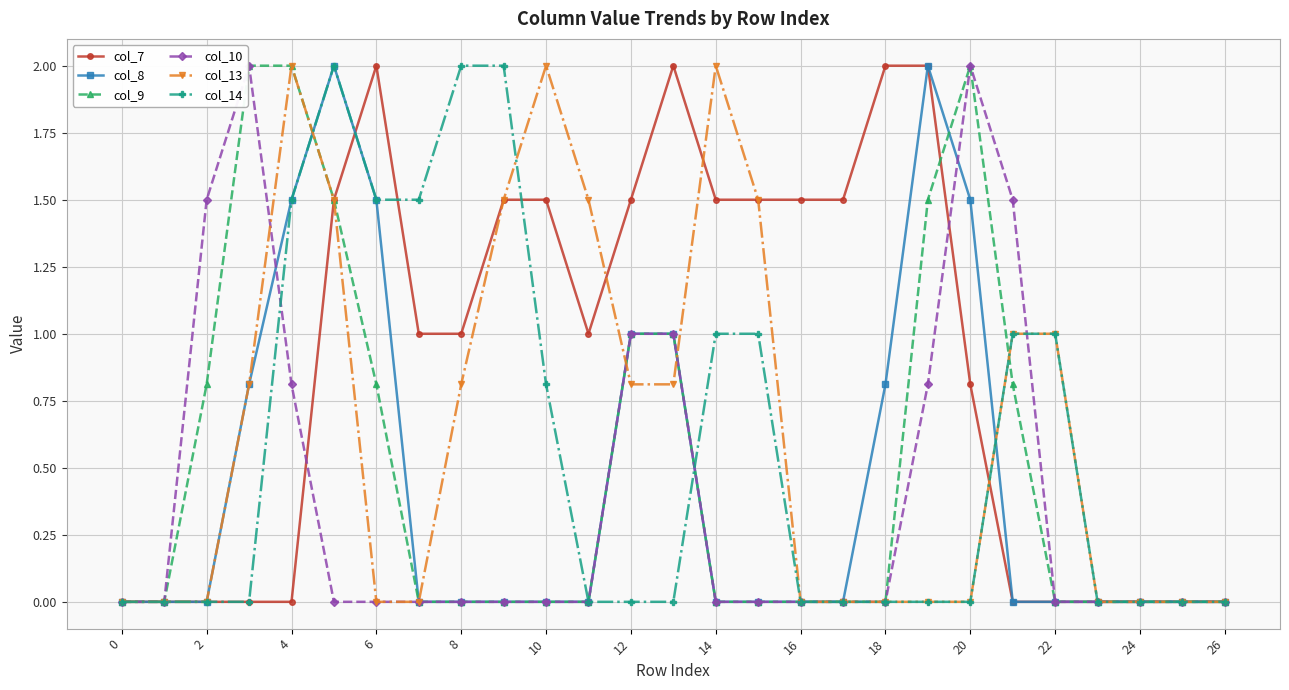

Which series has the largest total across all categories?

col_7